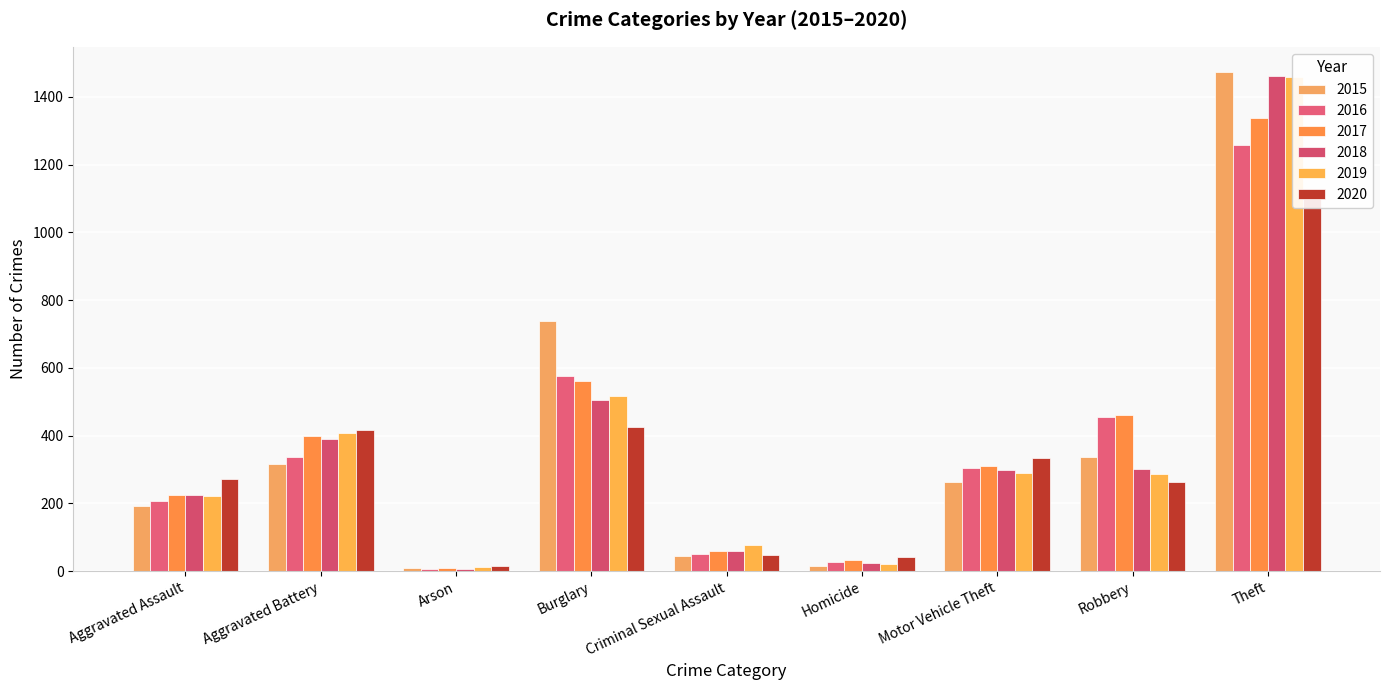

What value does the 2018 series have at Robbery, to the nearest 10?

300